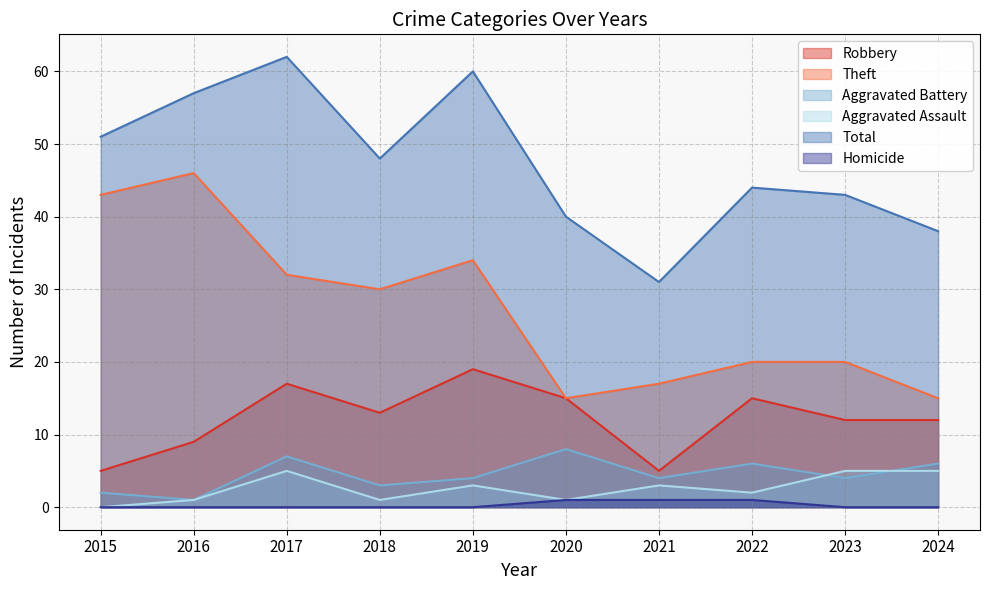

Does the chart have visible grid lines?

Yes